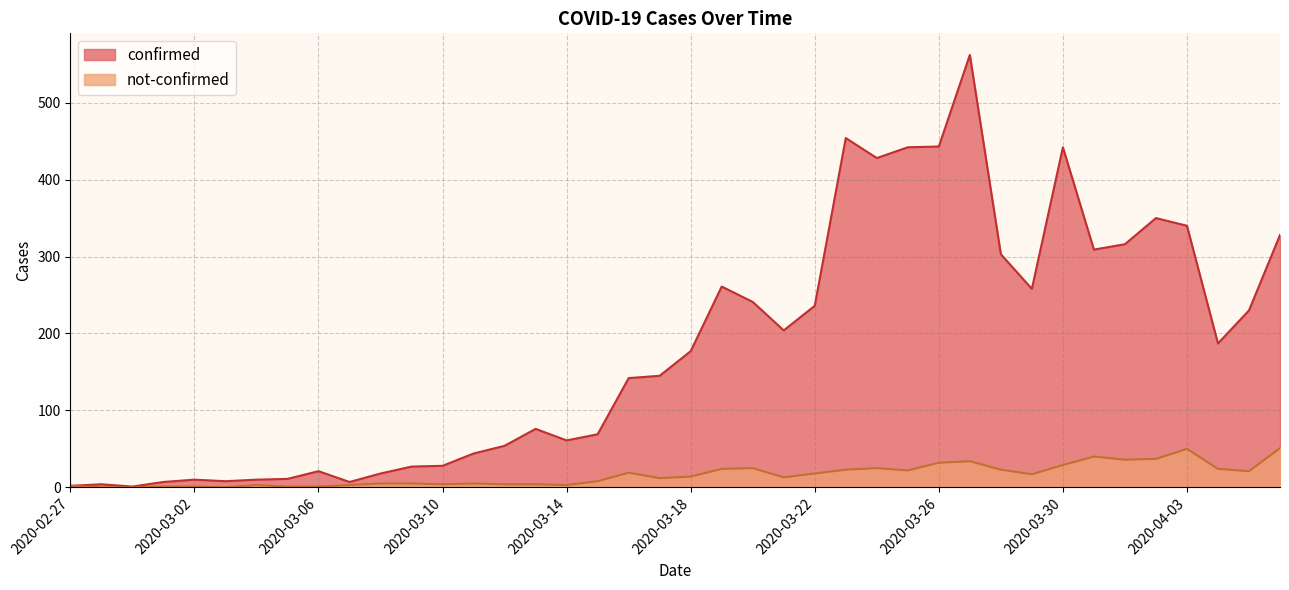

True or false: confirmed and not-confirmed intersect in this chart.

False